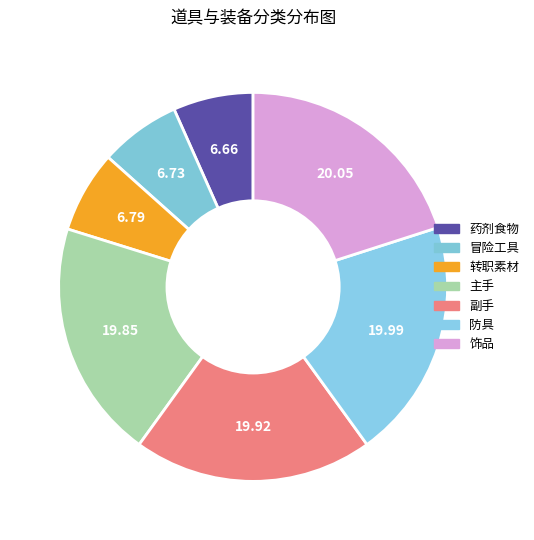

Which slice is the smallest?

药剂食物